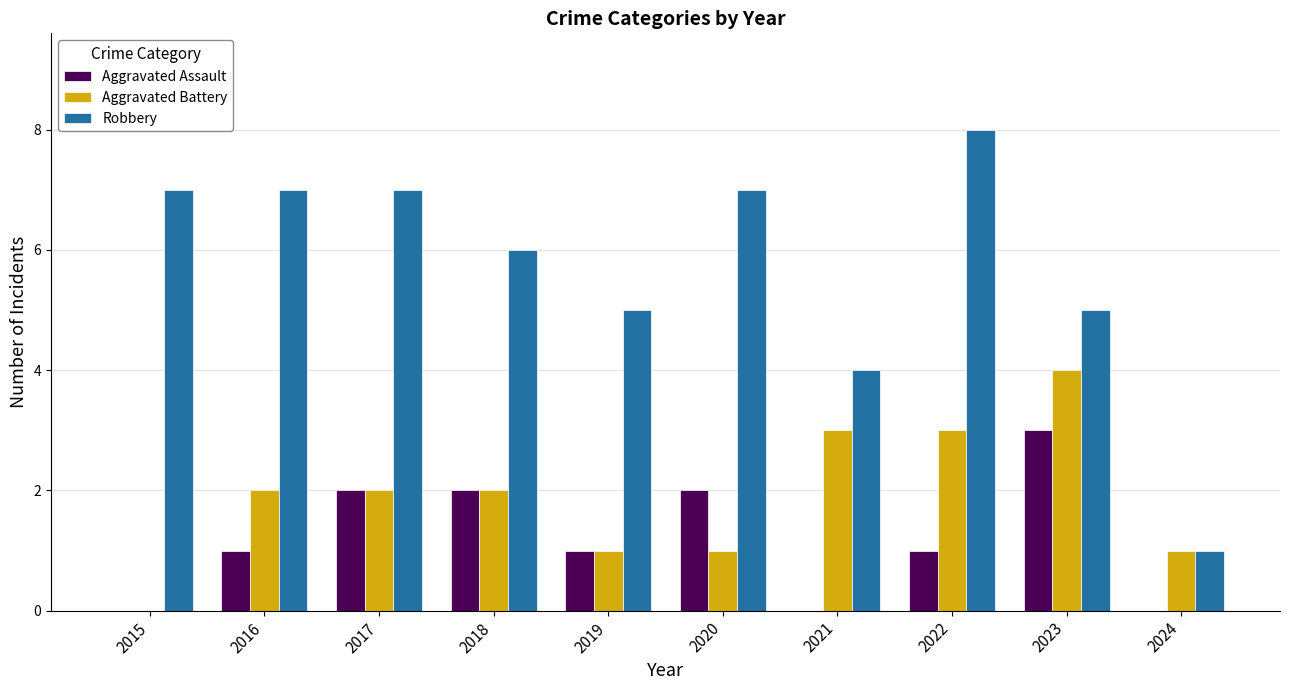

Are the bars horizontal?

No